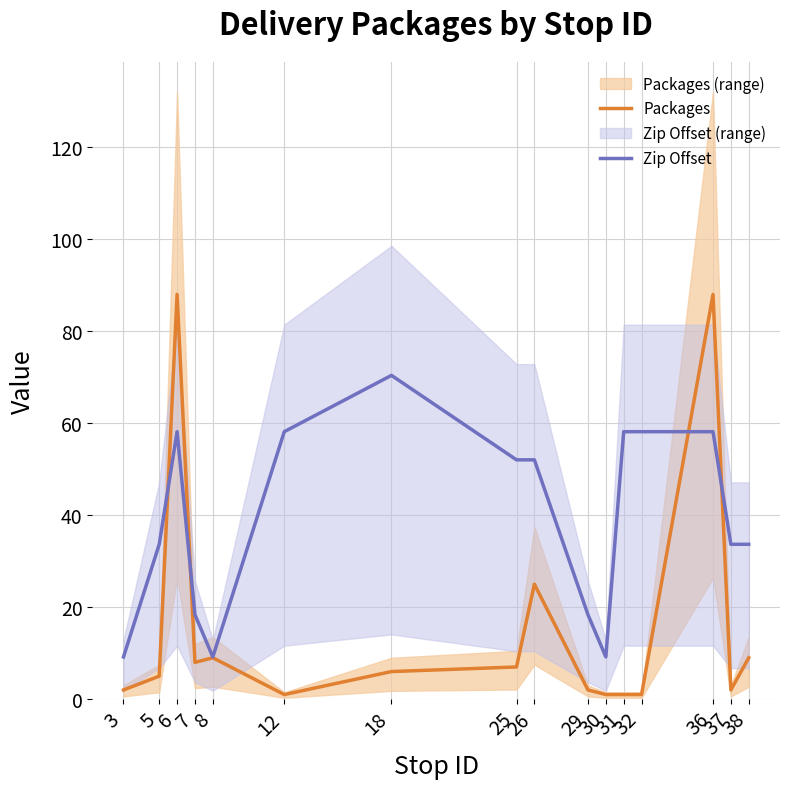

True or false: Zip Offset and Packages cross at least once.

True